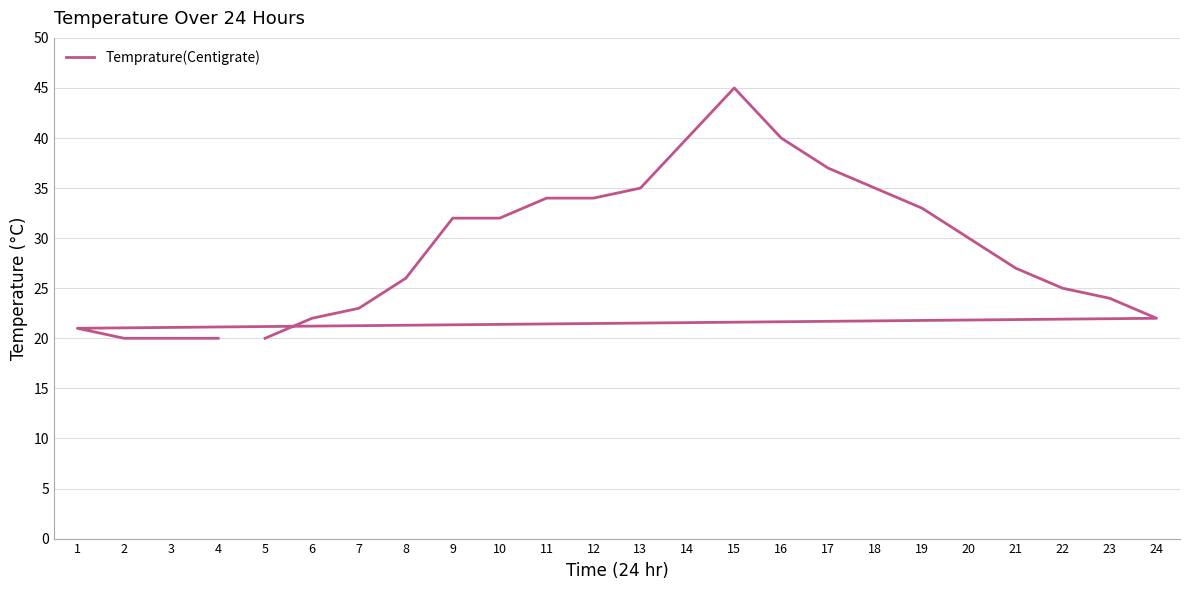

At which label does the data first exceed 30?

9